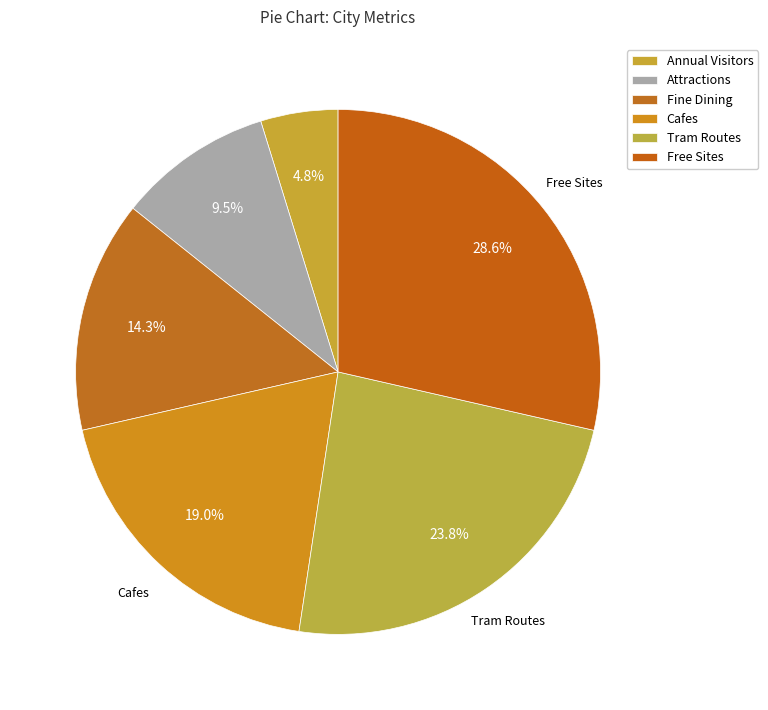

Is it true that Tram Routes is 12% of the pie?

False